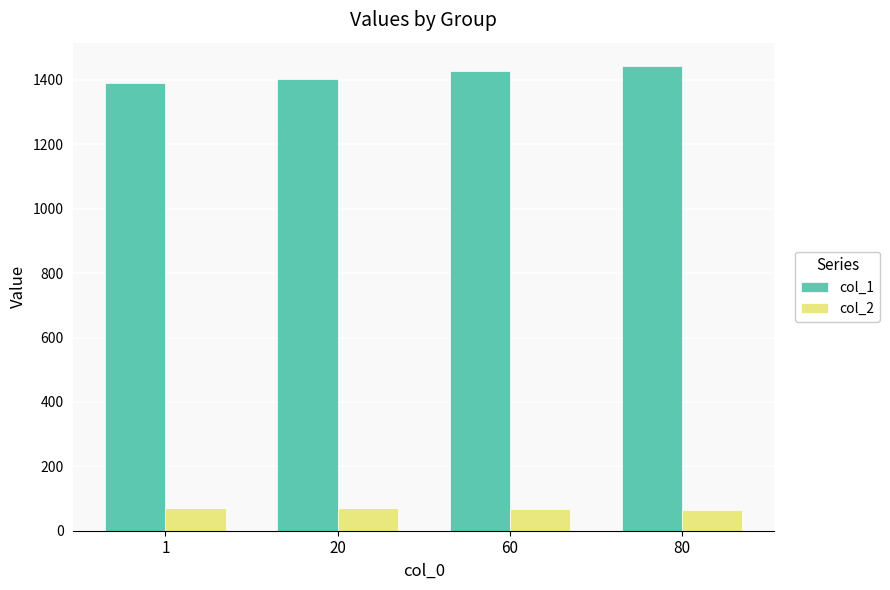

What is the greatest value displayed?

1443.6